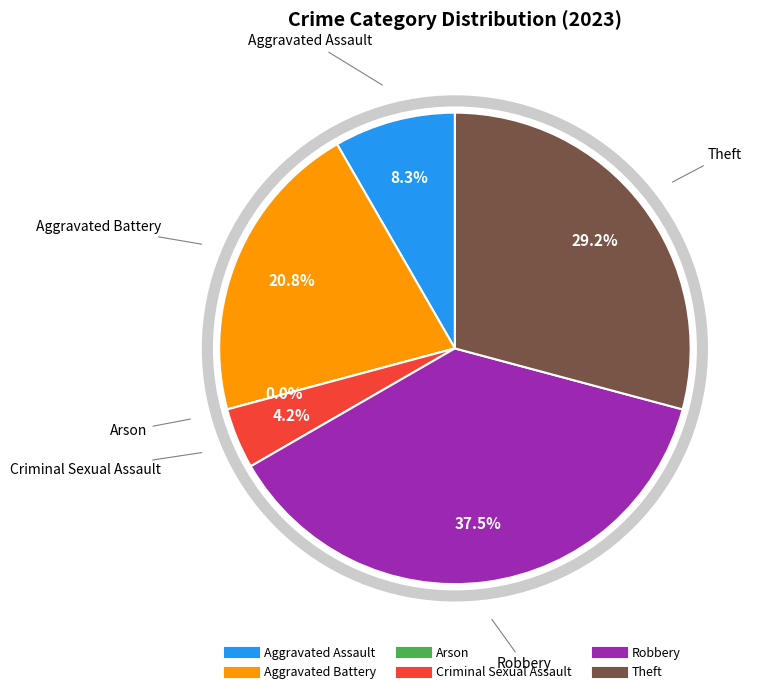

Combined, do Aggravated Assault and Arson account for over 50%?

No